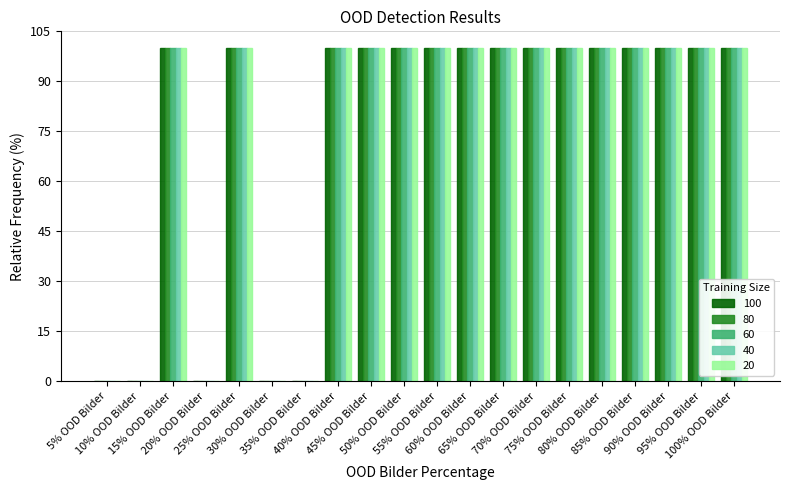

At which label is 100 closest to 0?

5% OOD Bilder